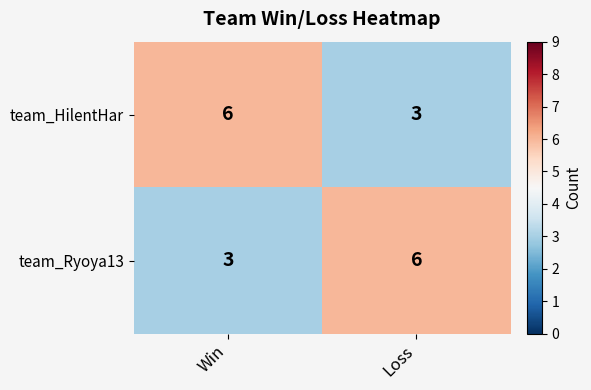

What is the difference between the highest and lowest values at Loss?

3